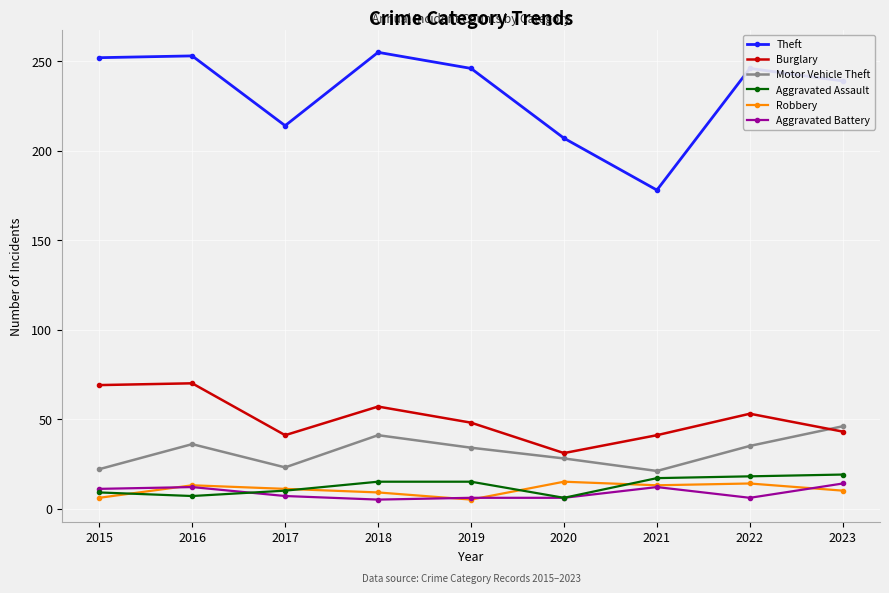

Where is the first local minimum for Motor Vehicle Theft?

2017